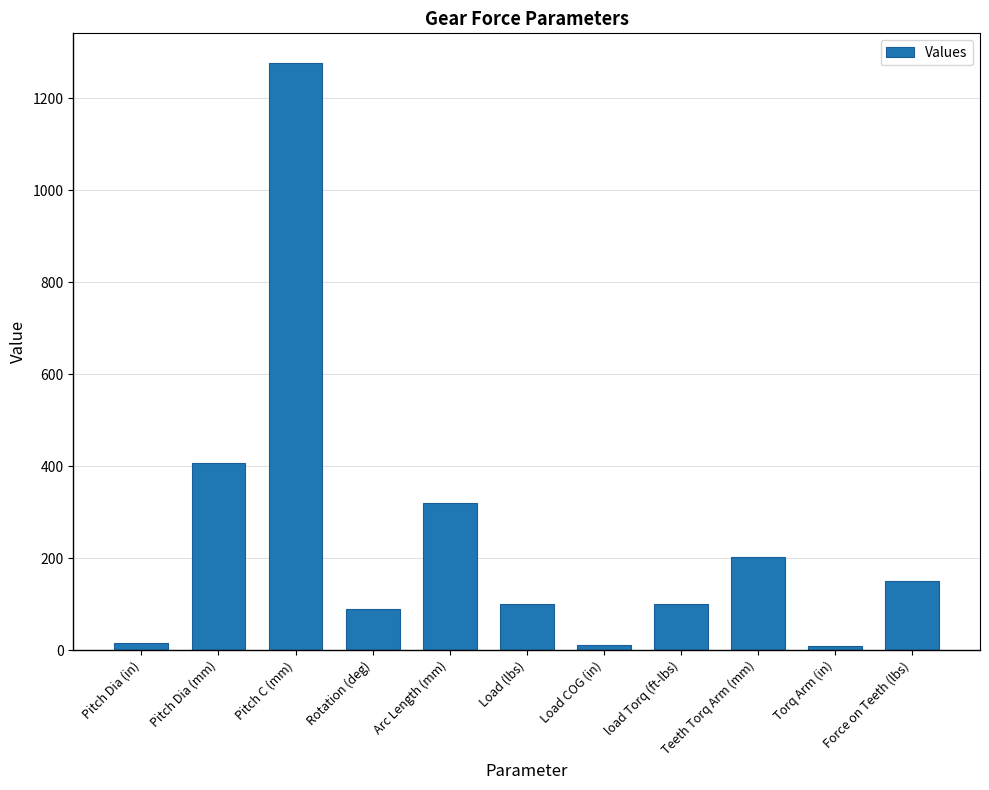

What is the value of the 7th bar from the left?

12.0